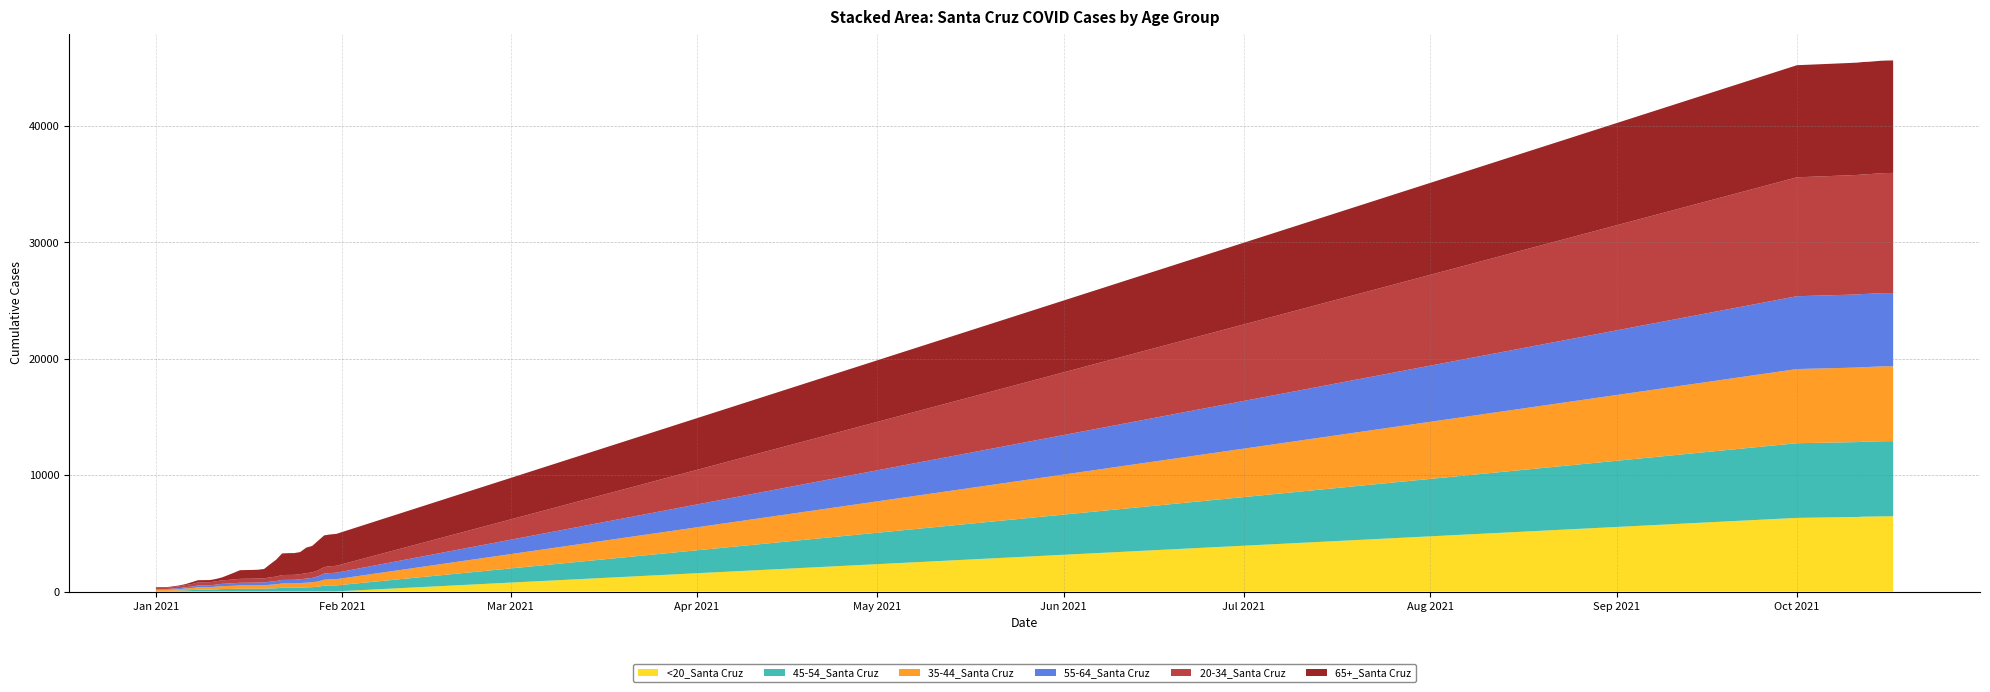

Reading left to right, transcribe all the data shown in this chart.

20-34_Santa Cruz: 0=111	1=112	2=114	3=133	4=160	5=190	6=214	7=263	8=266	9=266	10=282	11=301	12=310	13=321	14=337	15=343	16=344	17=346	18=351	19=371	20=387	21=418	22=424	23=424	24=440	25=464	26=484	27=508	28=563	29=585	30=597	31=10221	32=10266	33=10269	34=10281	35=10286	36=10294	37=10313	38=10322	39=10327
35-44_Santa Cruz: 0=95	1=95	2=97	3=113	4=123	5=156	6=175	7=210	8=211	9=213	10=234	11=250	12=259	13=271	14=285	15=287	16=288	17=293	18=302	19=317	20=338	21=369	22=374	23=376	24=386	25=403	26=423	27=449	28=512	29=526	30=533	31=6373	32=6402	33=6409	34=6410	35=6415	36=6424	37=6430	38=6431	39=6432
45-54_Santa Cruz: 0=57	1=57	2=57	3=67	4=85	5=108	6=125	7=156	8=158	9=159	10=185	11=208	12=214	13=223	14=233	15=233	16=233	17=235	18=237	19=258	20=276	21=314	22=315	23=315	24=331	25=346	26=361	27=402	28=494	29=508	30=513	31=6419	32=6434	33=6440	34=6442	35=6446	36=6452	37=6459	38=6459	39=6459
55-64_Santa Cruz: 0=63	1=64	2=65	3=79	4=91	5=113	6=128	7=156	8=157	9=158	10=175	11=202	12=211	13=222	14=231	15=231	16=233	17=237	18=242	19=262	20=279	21=306	22=308	23=310	24=329	25=351	26=375	27=449	28=524	29=544	30=556	31=6261	32=6279	33=6282	34=6283	35=6287	36=6292	37=6295	38=6295	39=6295
65+_Santa Cruz: 0=54	1=55	2=56	3=62	4=72	5=81	6=166	7=185	8=186	9=186	10=202	11=247	12=415	13=577	14=743	15=748	16=752	17=759	18=802	19=1130	20=1446	21=1861	22=1869	23=1871	24=1897	25=2197	26=2263	27=2553	28=2720	29=2730	30=2740	31=9634	32=9652	33=9656	34=9658	35=9659	36=9664	37=9667	38=9668	39=9668
<20_Santa Cruz: 0=1	1=1	2=1	3=1	4=1	5=2	6=3	7=3	8=3	9=4	10=4	11=5	12=5	13=5	14=6	15=6	16=6	17=6	18=6	19=8	20=8	21=9	22=9	23=9	24=9	25=11	26=13	27=13	28=14	29=14	30=14	31=6330	32=6402	33=6404	34=6437	35=6441	36=6452	37=6458	38=6465	39=6468